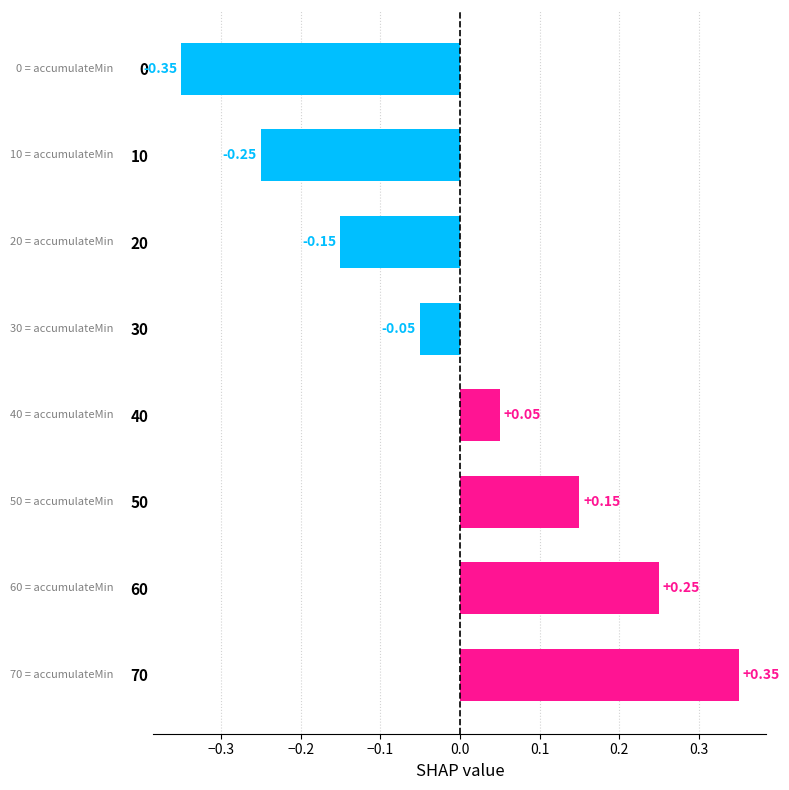

How many values are below zero?

4